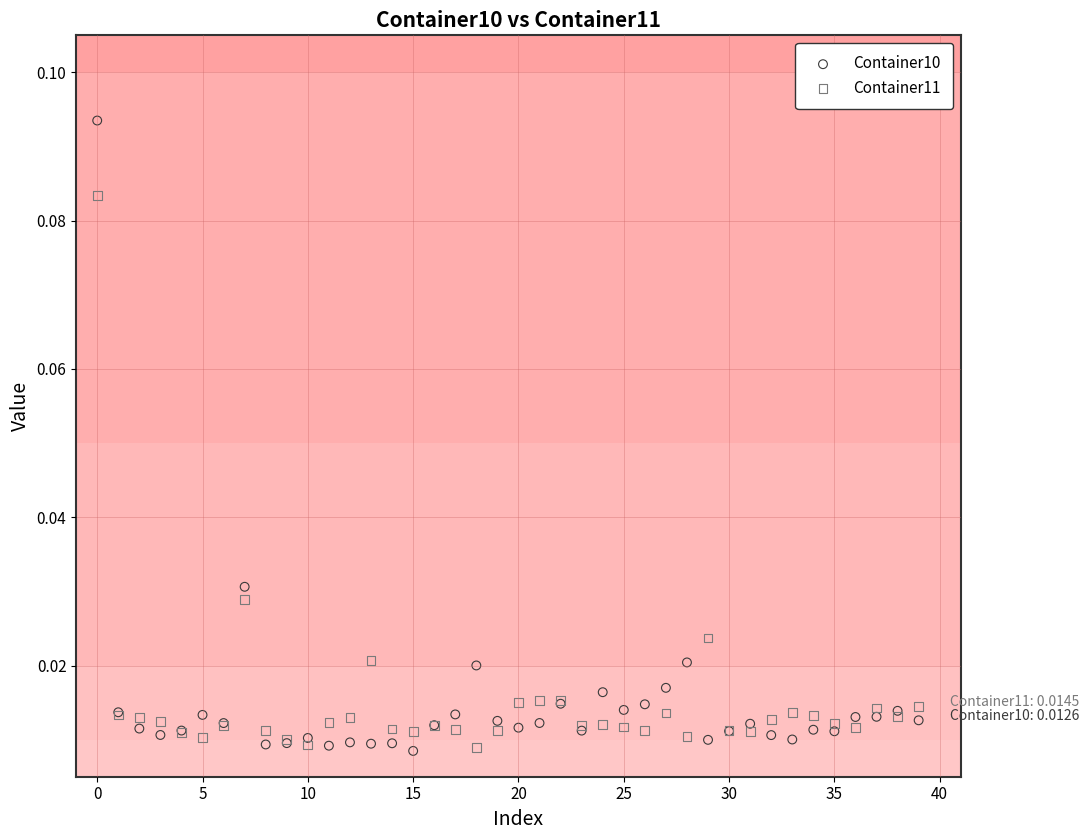

Which series contains the highest Y value?

Container10